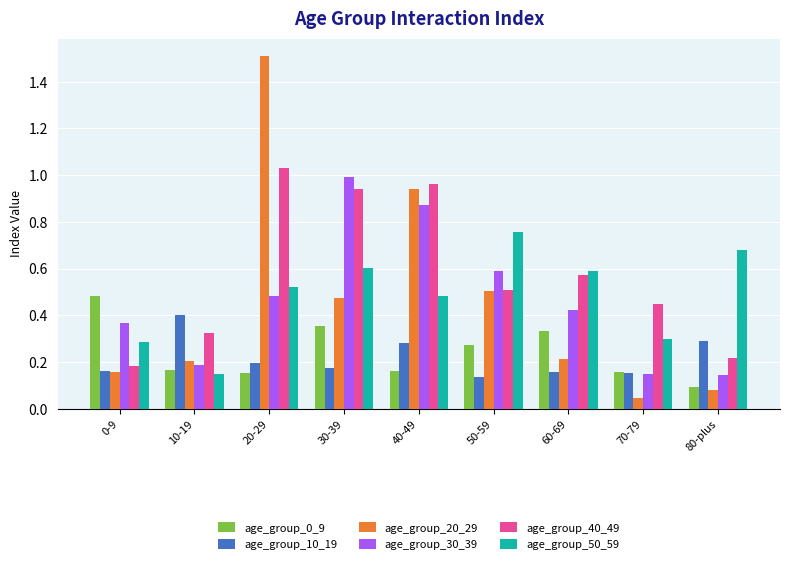

Which series has the widest spread of values?

age_group_20_29